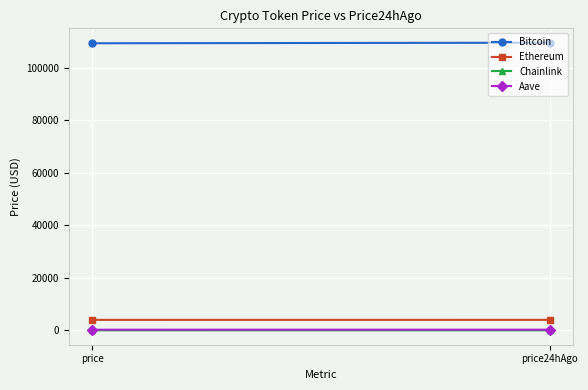

How many lines are shown in the chart?

4